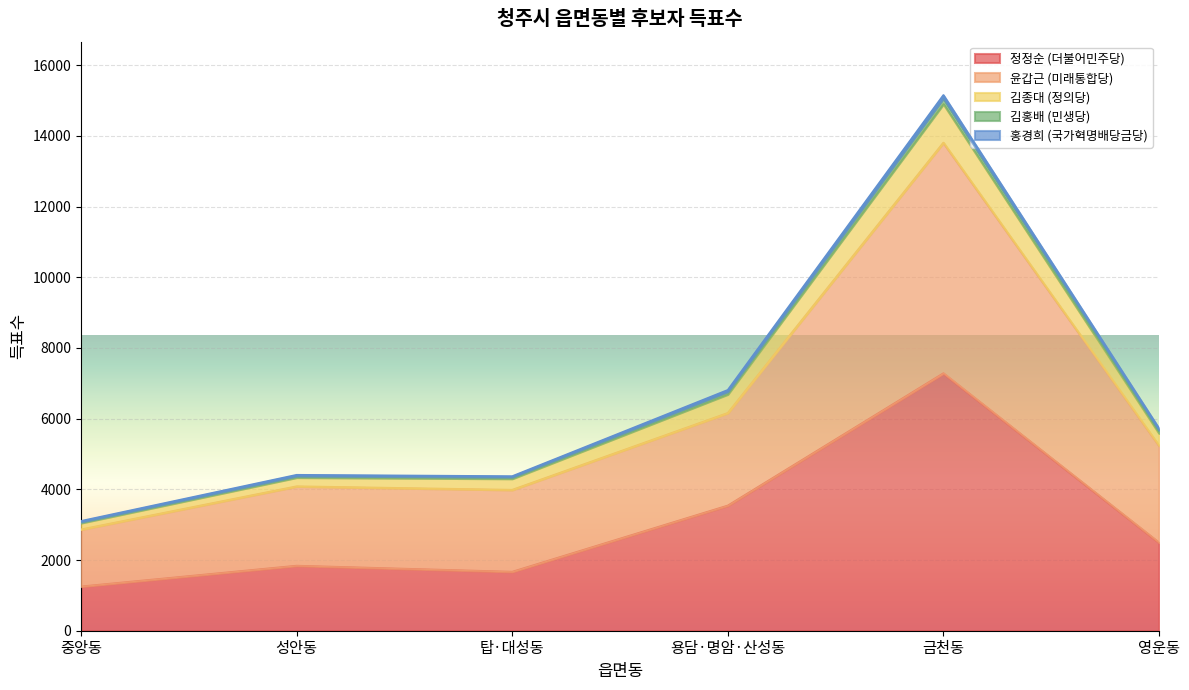

At which category is the sum across all series the highest?

금천동